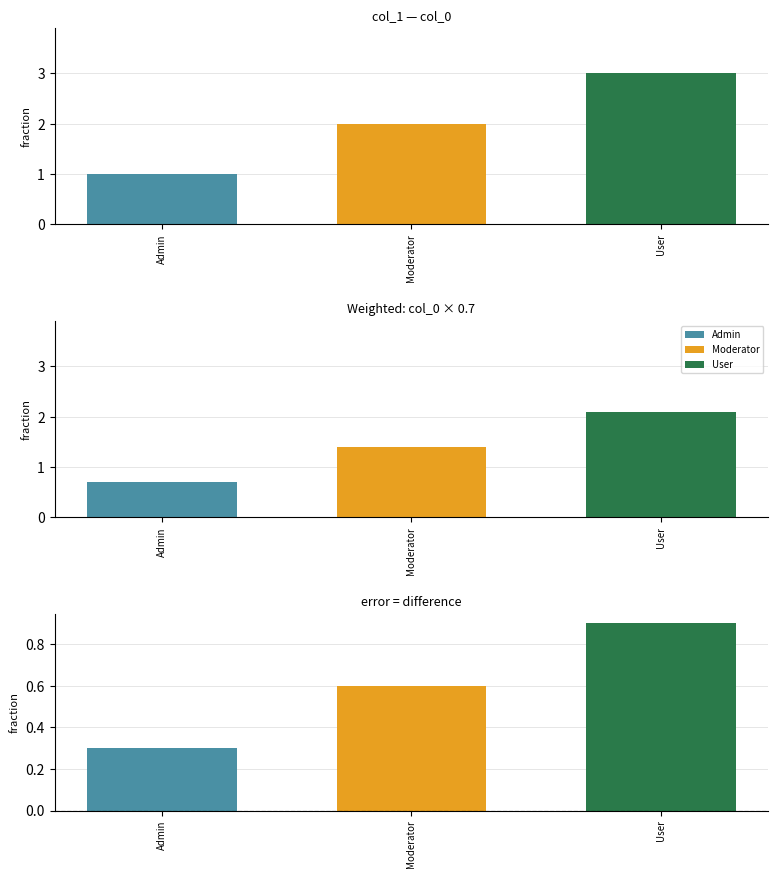

What is the approximate value at Admin?

1